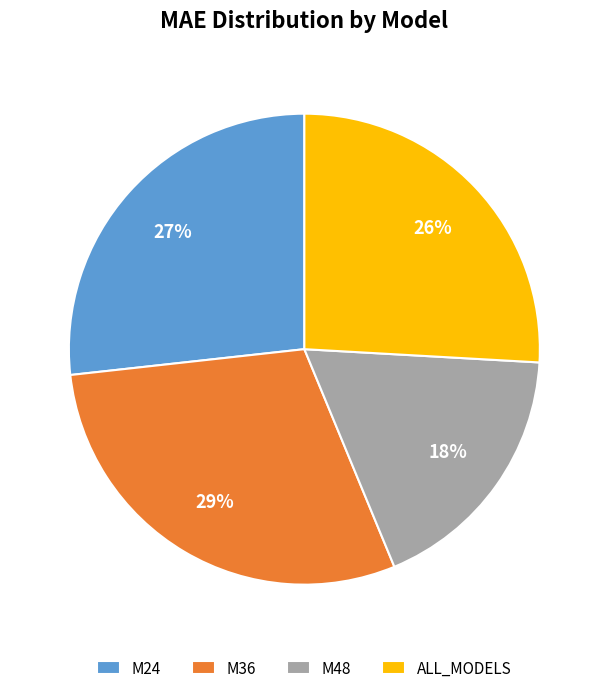

What is the ratio of the value at ALL_MODELS to the value at M36?

0.9